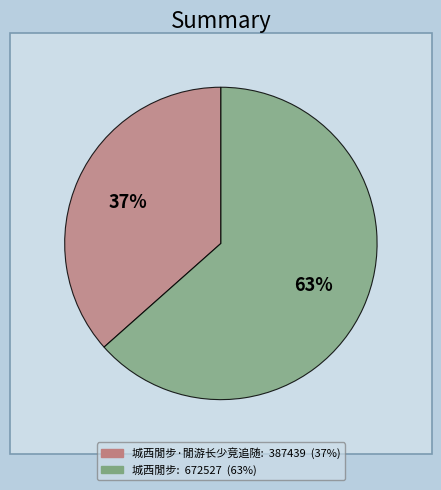

To the nearest percent, what percentage of the pie is 城西閒步·閒游长少竞追随?

37%